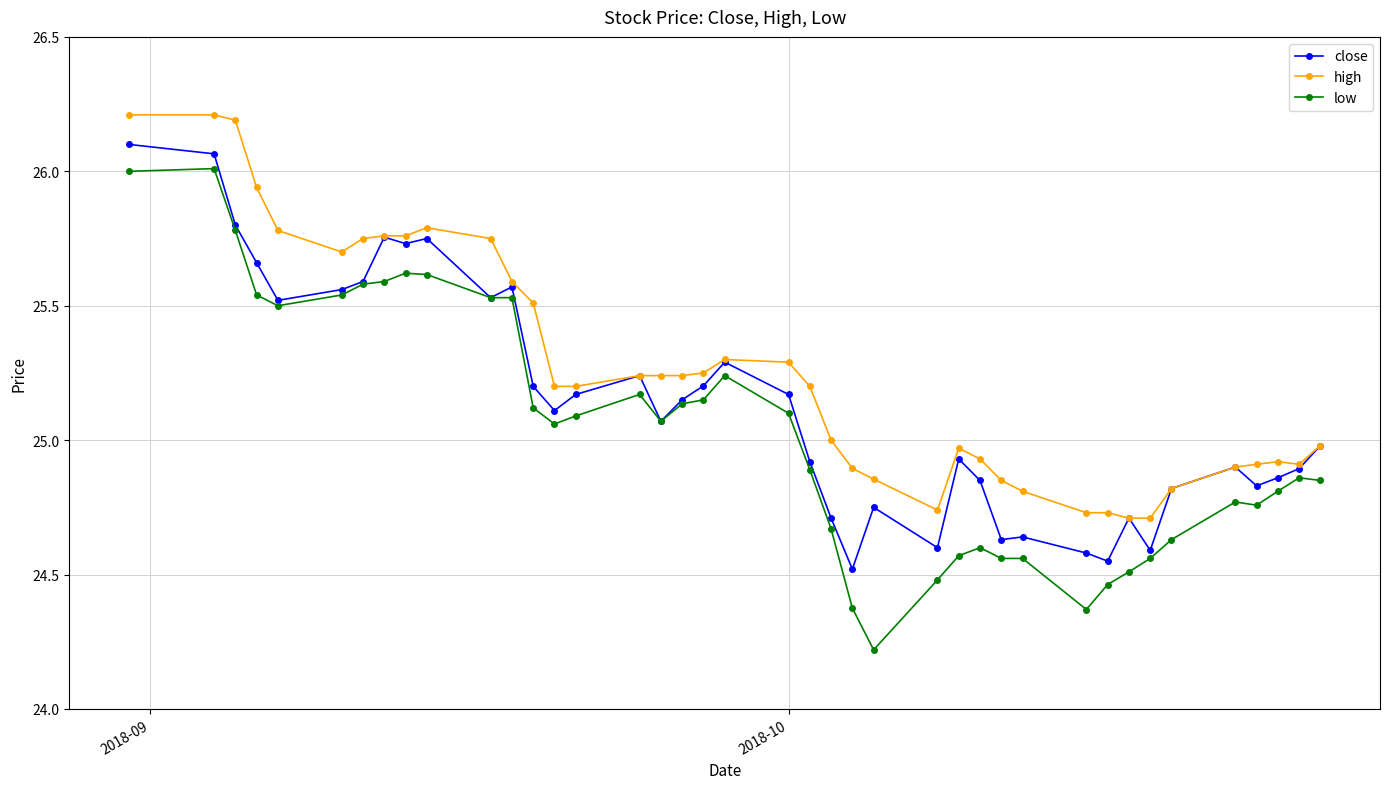

Which series has the largest range (max minus min)?

low